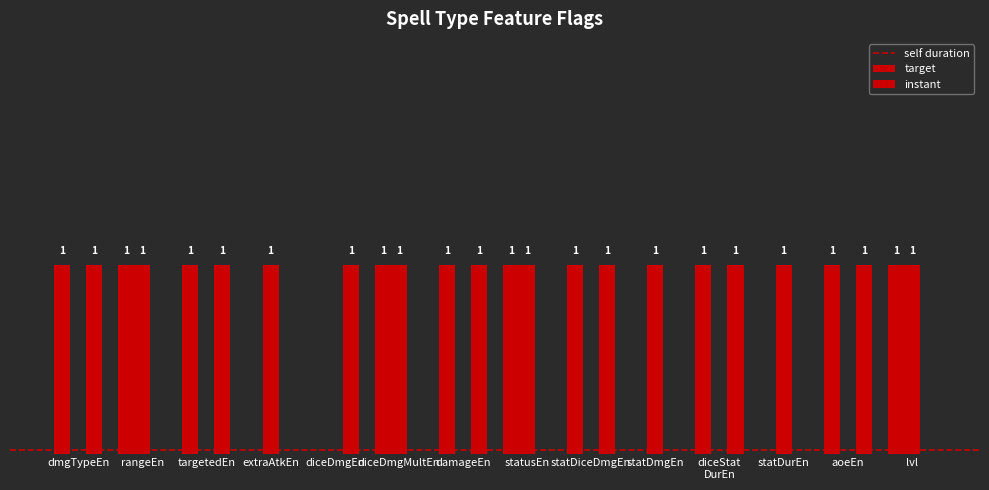

The target series shows 0 at aoeEn. True or false?

False